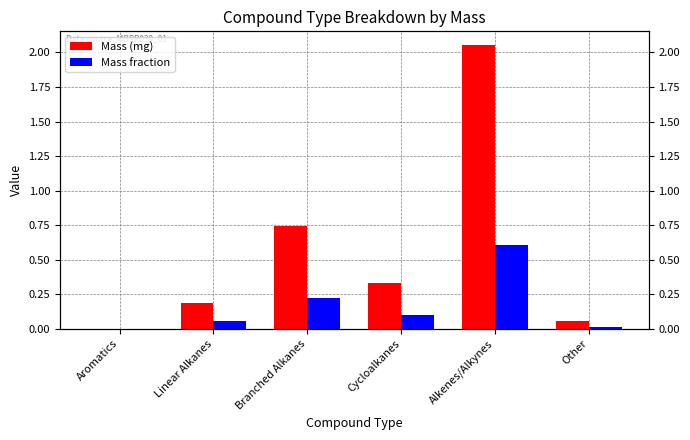

The value of Mass (mg) at Cycloalkanes is 0.3. True or false?

True